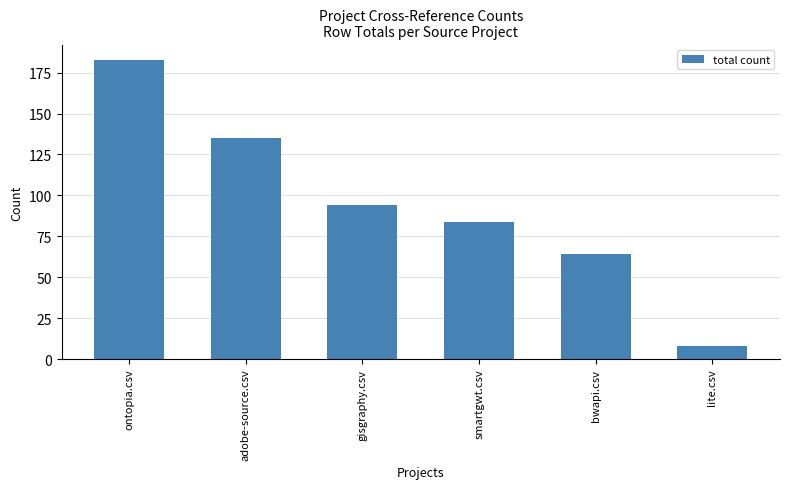

What is the sum of the values at adobe-source.csv and bwapi.csv?

199